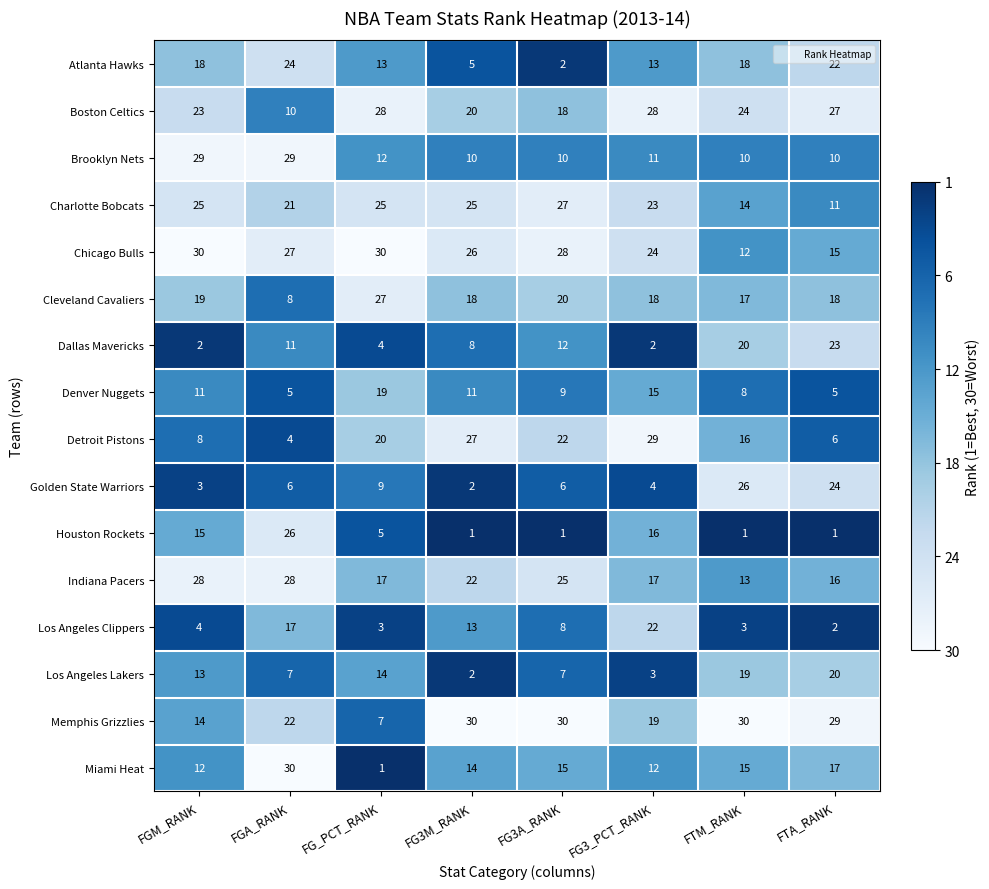

At which category is the sum across all series the highest?

FGA_RANK